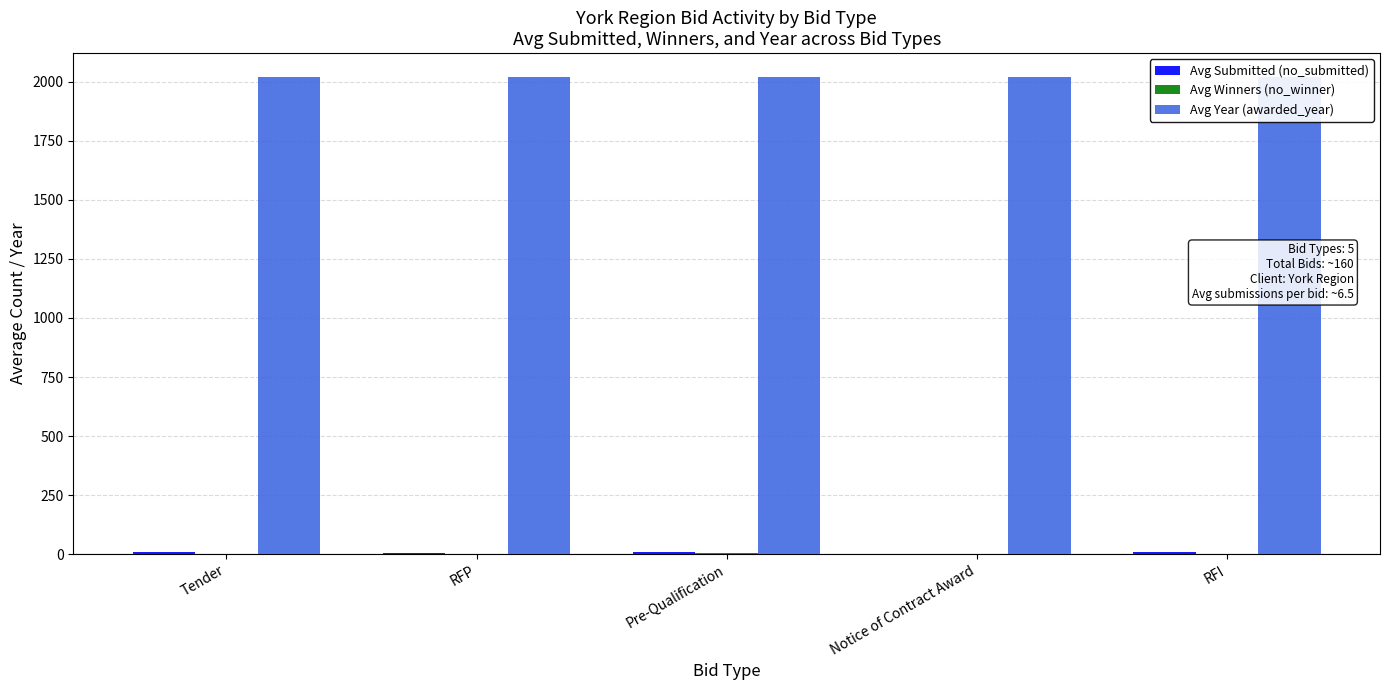

List the labels in order of Avg Winners (no_winner) value, smallest first.

Notice of Contract Award, RFI, RFP, Tender, Pre-Qualification